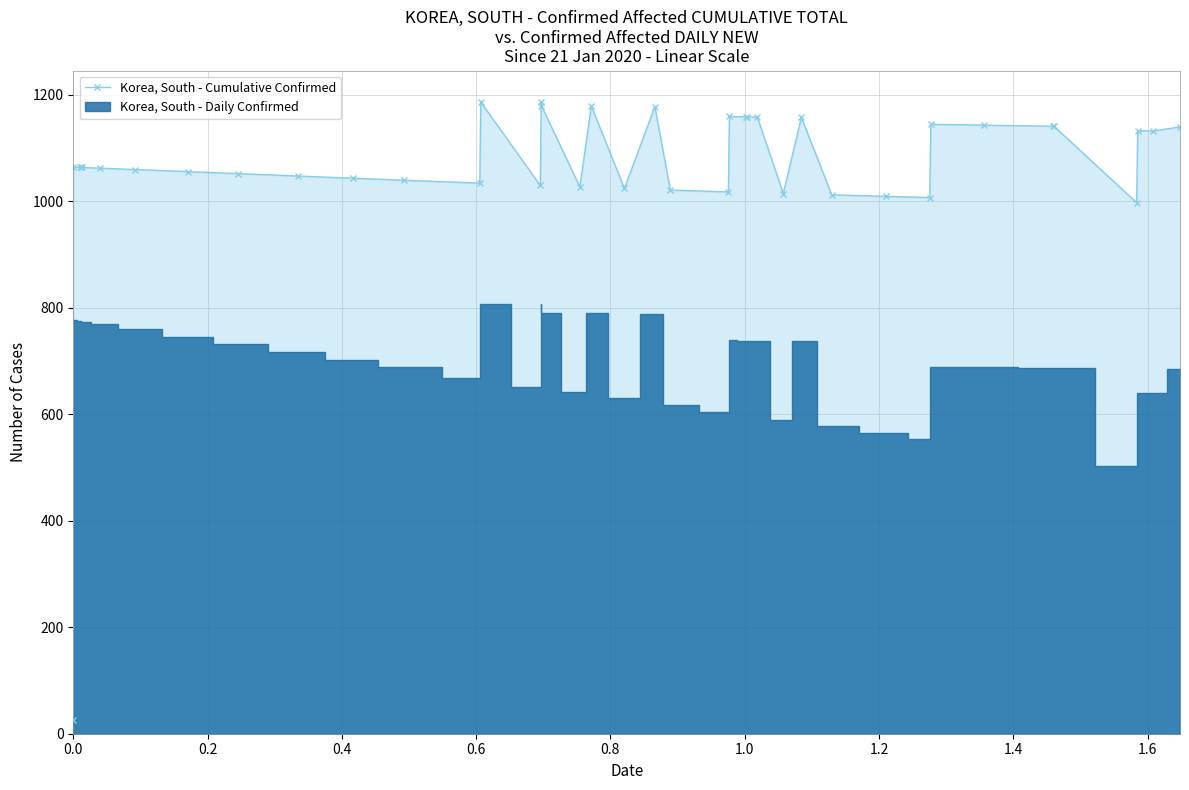

Reading left to right, what are all the values shown in this chart?

25.2	1064.4	1063.9	1063.8	1063.7	1062.4	1059.9	1056.0	1052.2	1047.7	1043.6	1039.8	1034.3	1186.5	1030.0	1186.2	1180.2	1027.3	1179.2	1024.3	1178.1	1021.4	1017.8	1159.7	1158.8	1158.8	1158.4	1014.8	1157.8	1012.3	1009.5	1007.3	1144.8	1143.3	1141.3	1141.3	997.6	1132.7	1132.4	1139.9